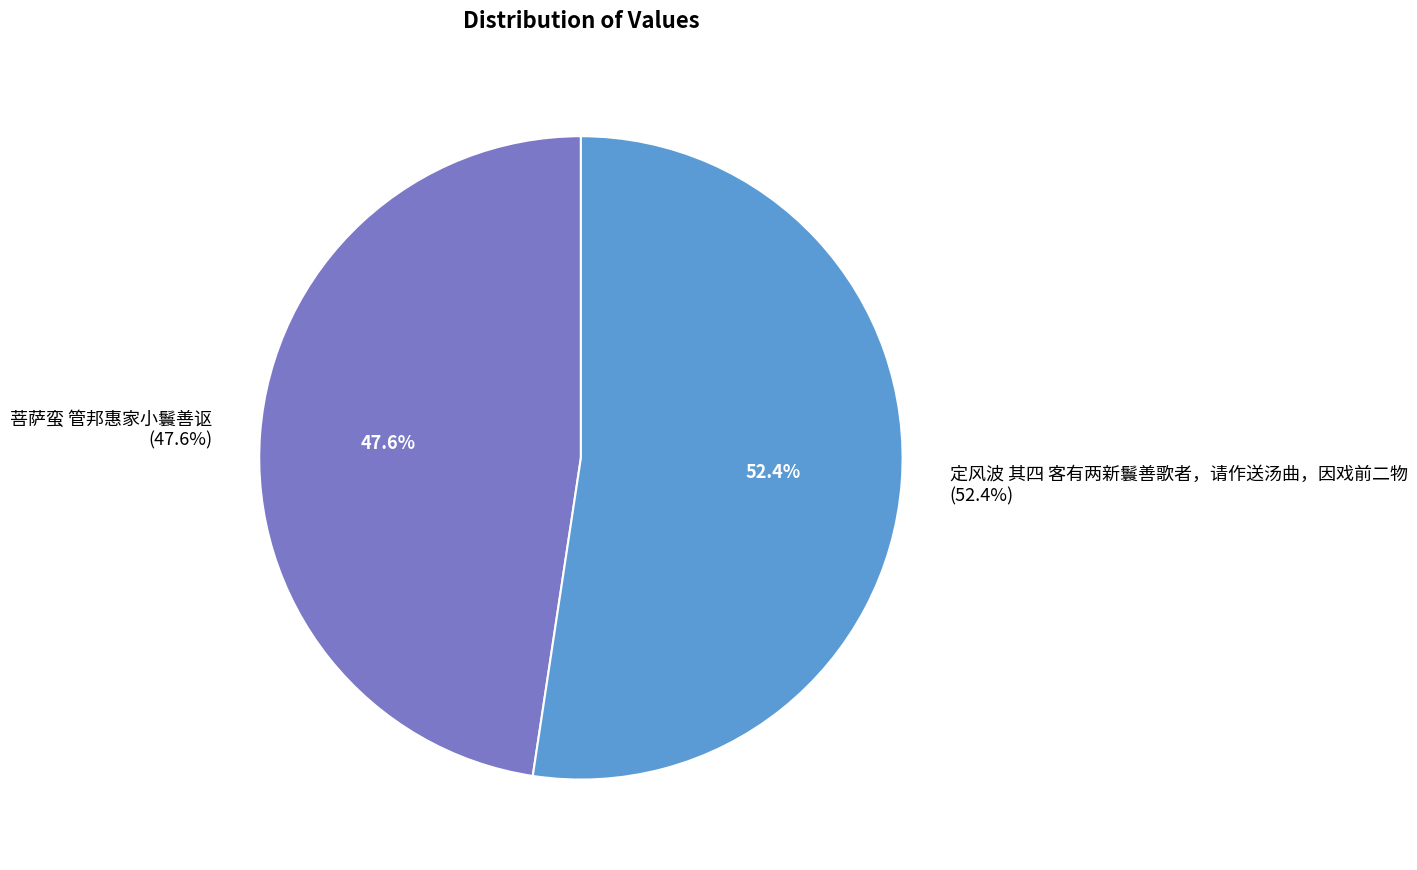

What is the total percentage of 菩萨蛮 管邦惠家小鬟善讴 and 定风波 其四 客有两新鬟善歌者，请作送汤曲，因戏前二物?

100.0%